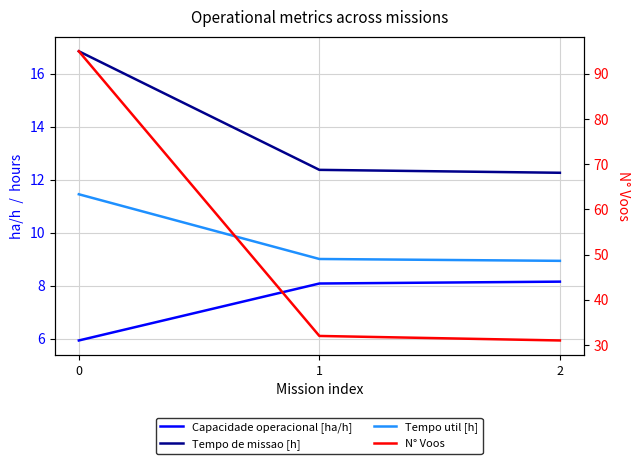

Count the number of data series in this chart.

4